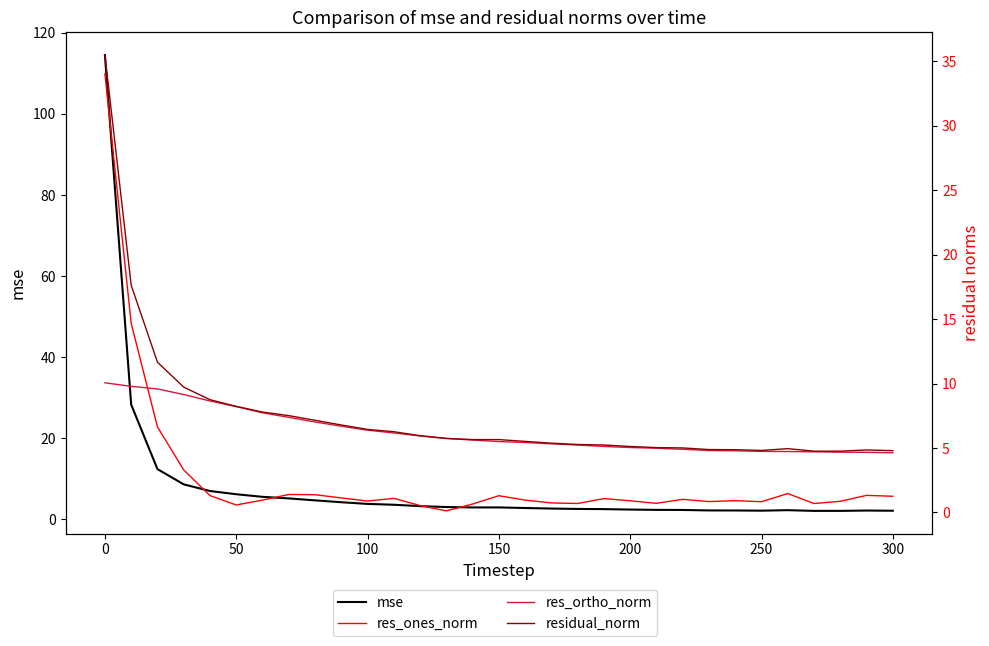

True or false: res_ortho_norm and residual_norm cross at least once.

False